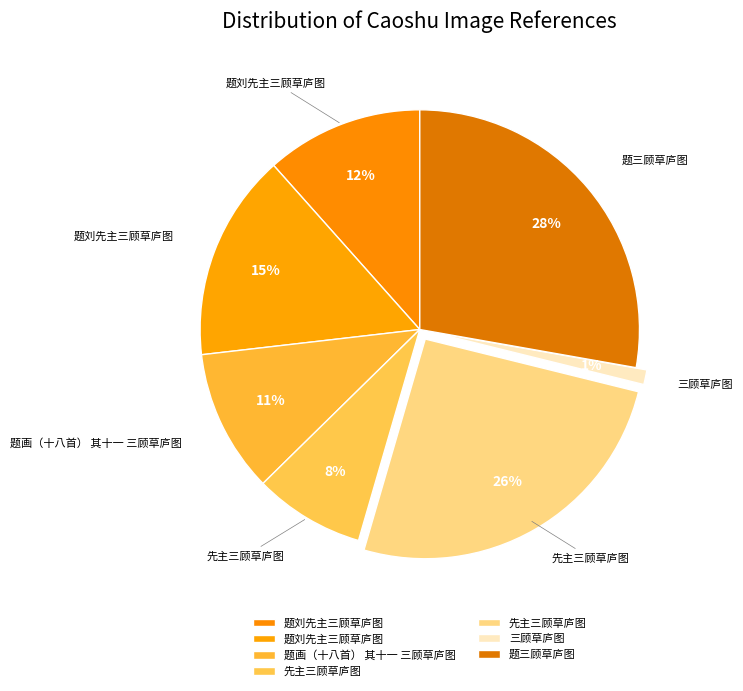

To the nearest percent, what is the average slice percentage?

14%